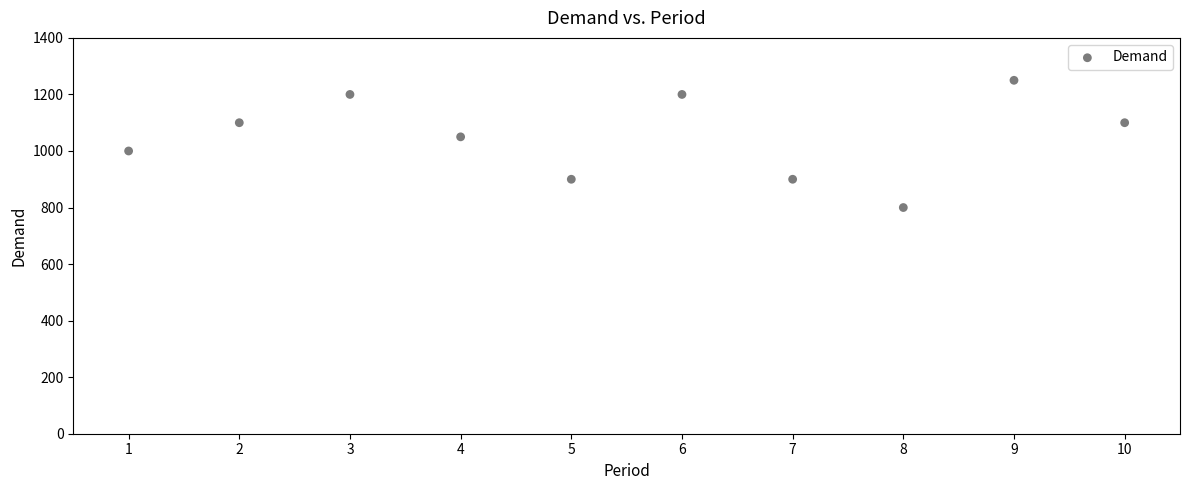

What is the average Y value?

1050